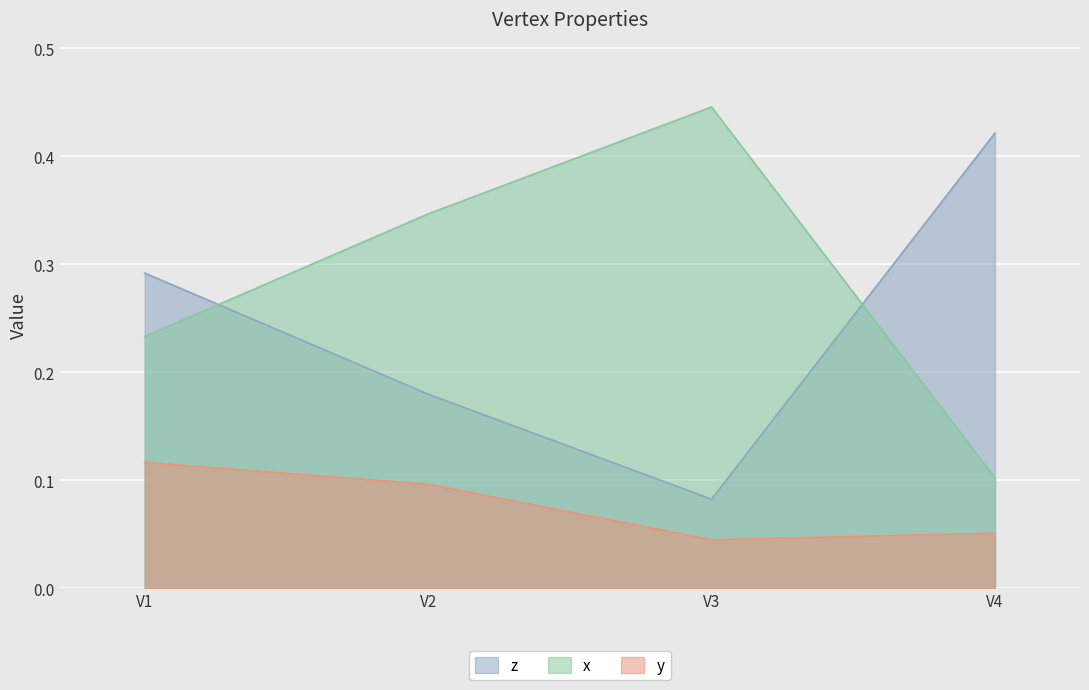

How many categories are shown in the chart?

4